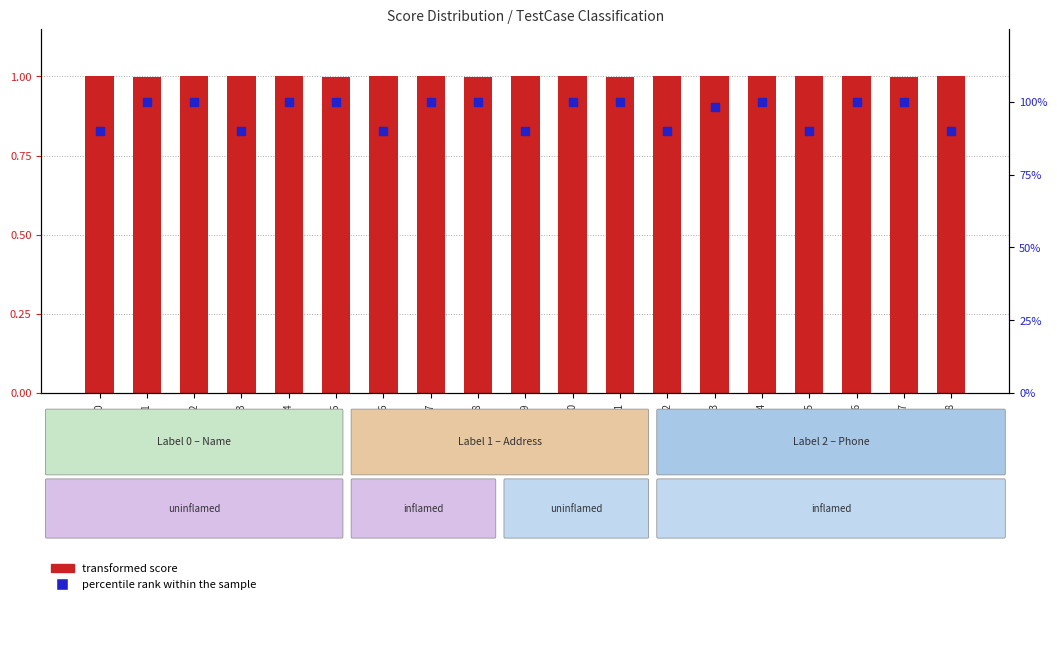

At which category is the sum across all series the highest?

TC14